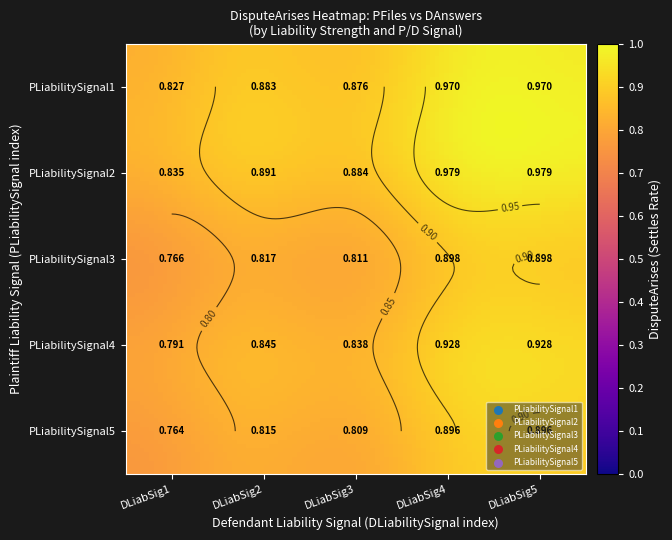

Count the number of categories in the chart.

5